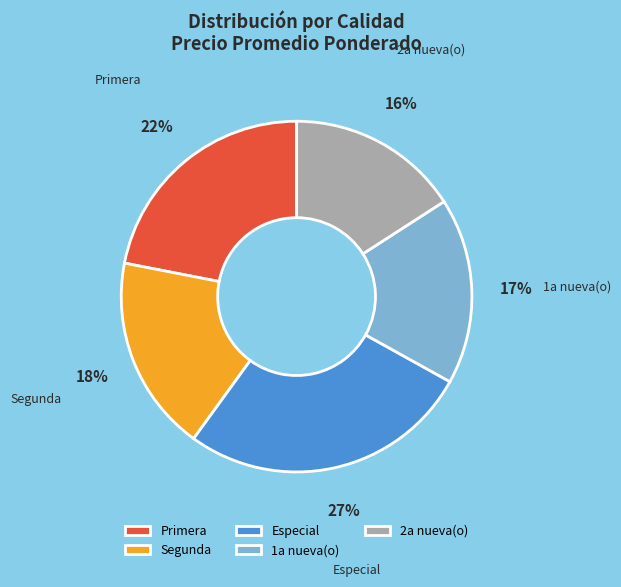

Is it true that 2a nueva(o) is 16% of the pie?

True